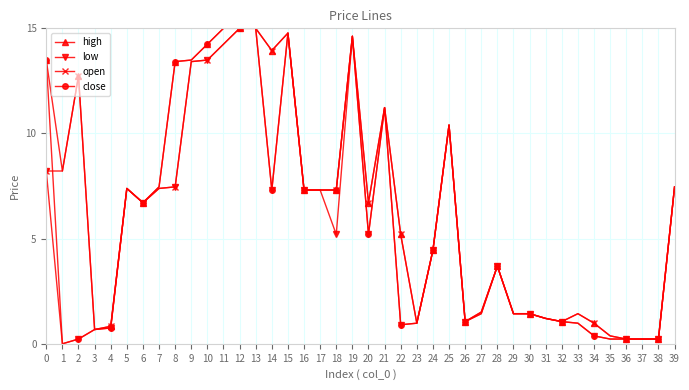

Is the value of low at 16 greater than the value of close at 34?

Yes